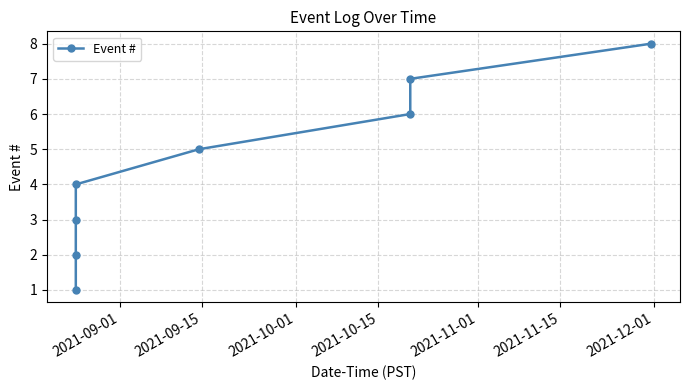

How many categories are shown in the chart?

8